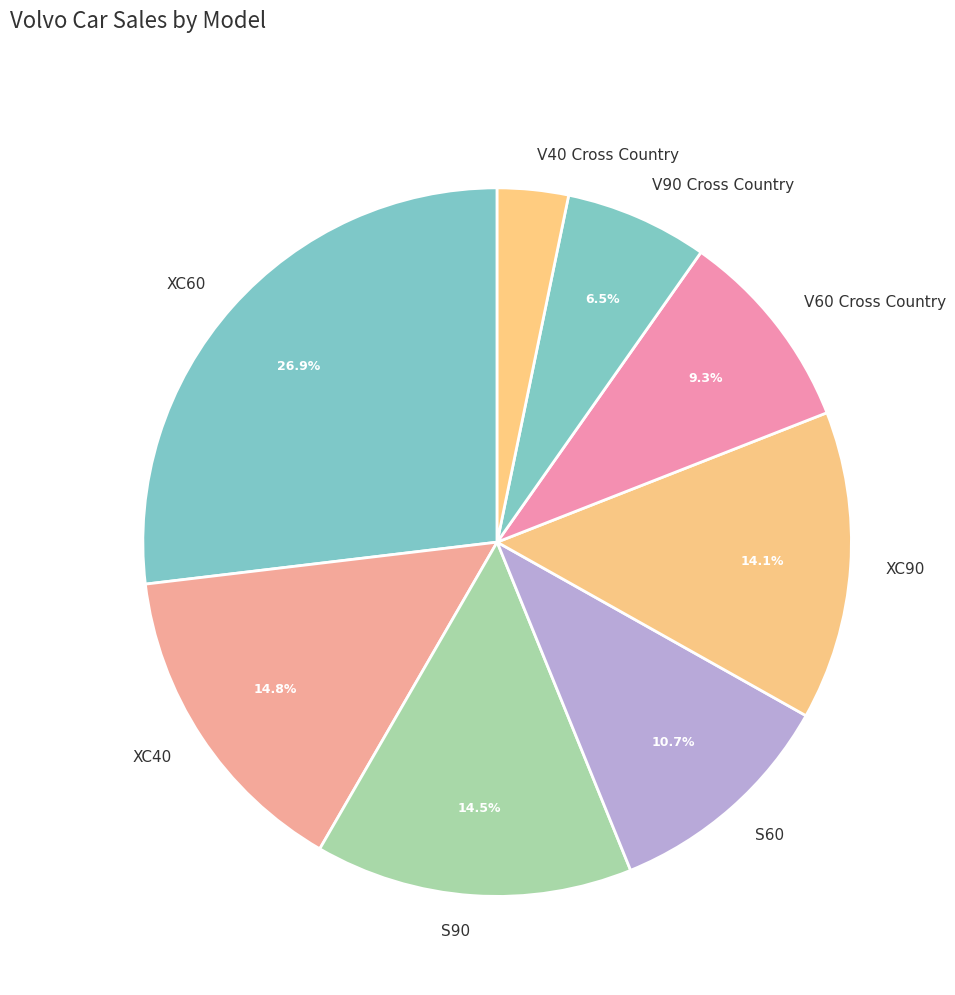

What is the total percentage of S90 and V90 Cross Country?

21.0%